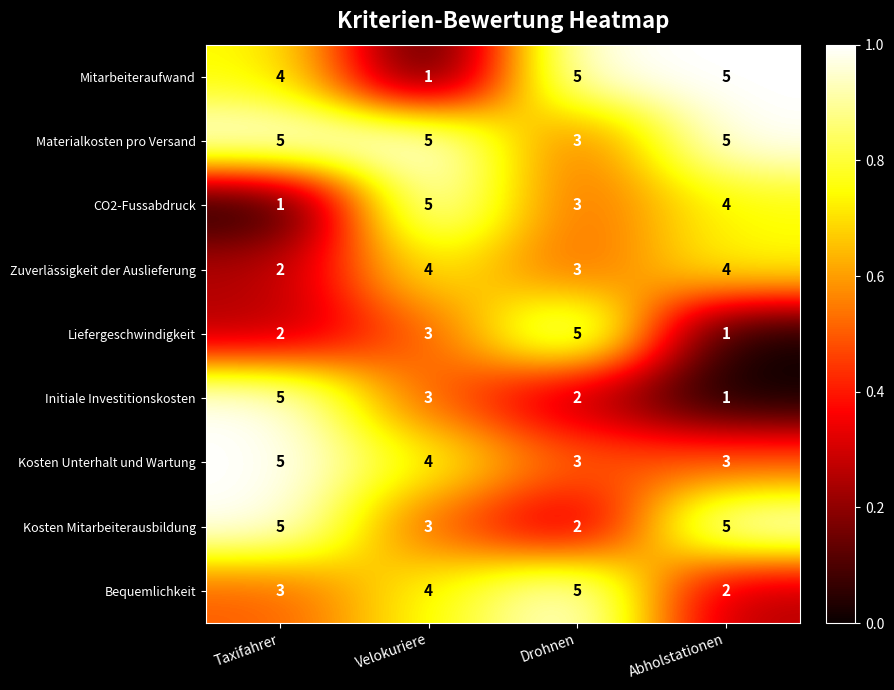

How many data points in Kosten Mitarbeiterausbildung are less than 5?

2